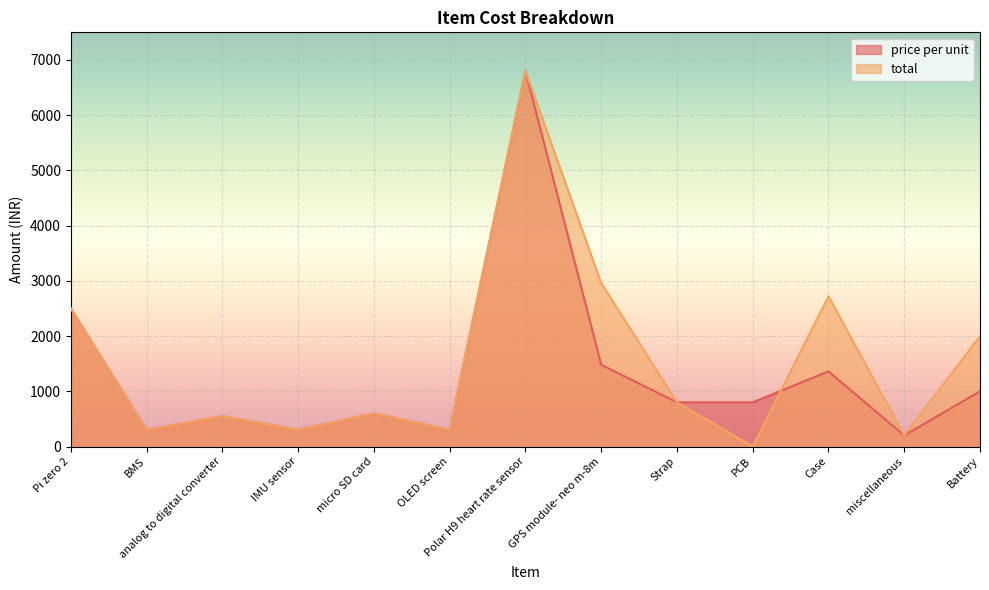

The total series shows 2500 at Pi zero 2. True or false?

True